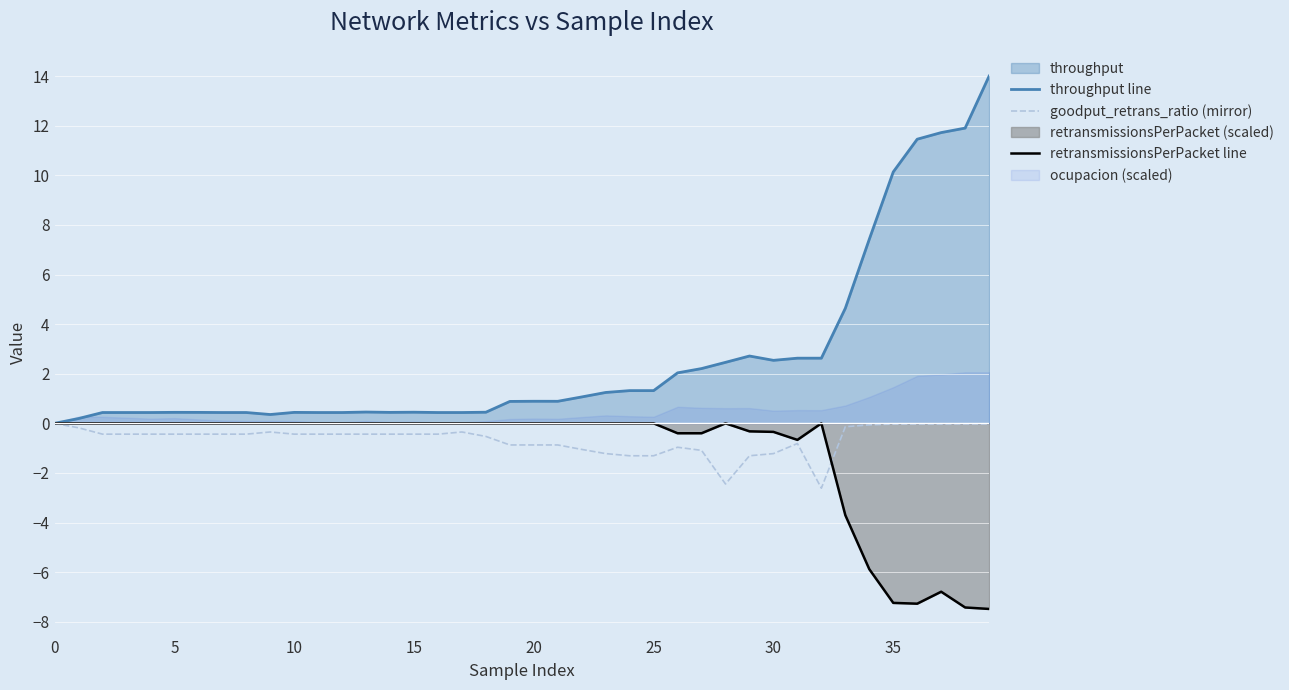

Is the value of throughput line at 9 greater than the value of goodput_retrans_ratio (mirror) at 10?

Yes